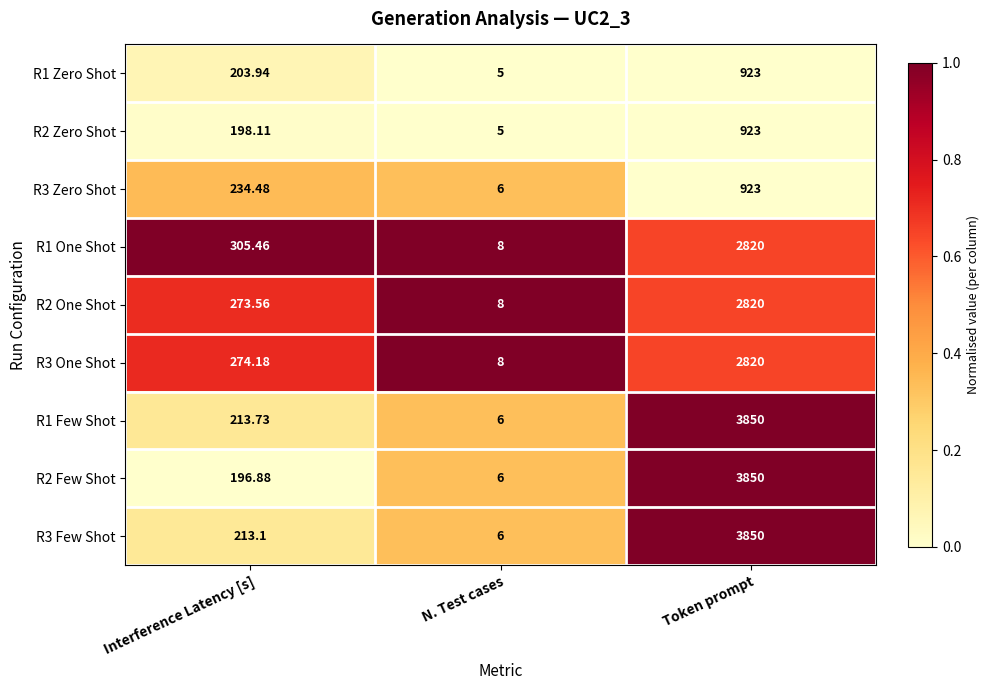

Count the number of categories in the chart.

3